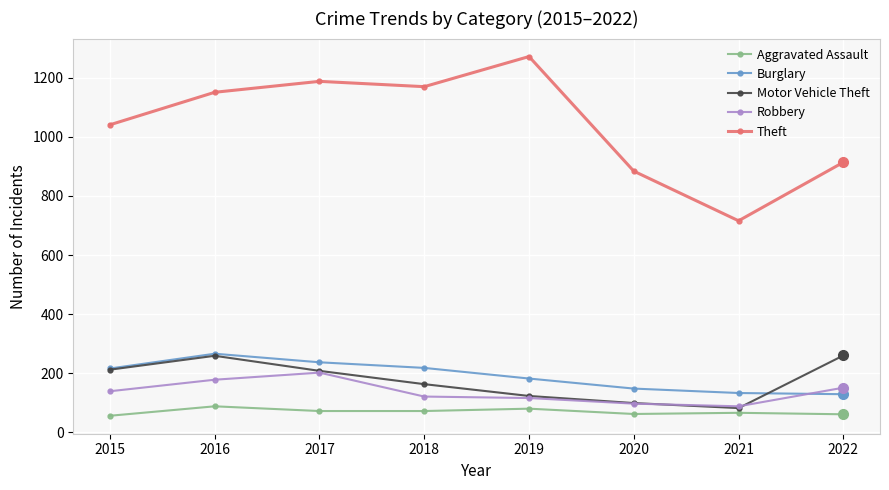

What is the difference between the maximum and second lowest values in the Aggravated Assault series?

27